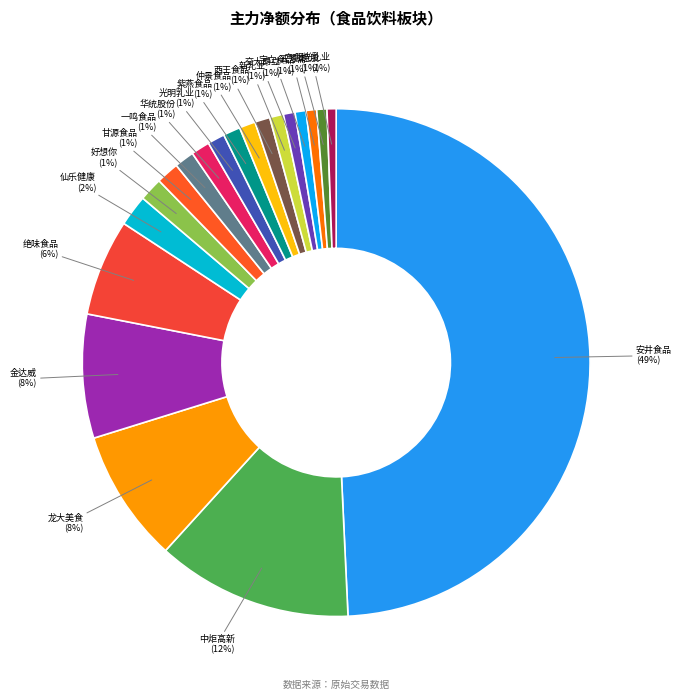

Is there a majority slice in this chart?

No